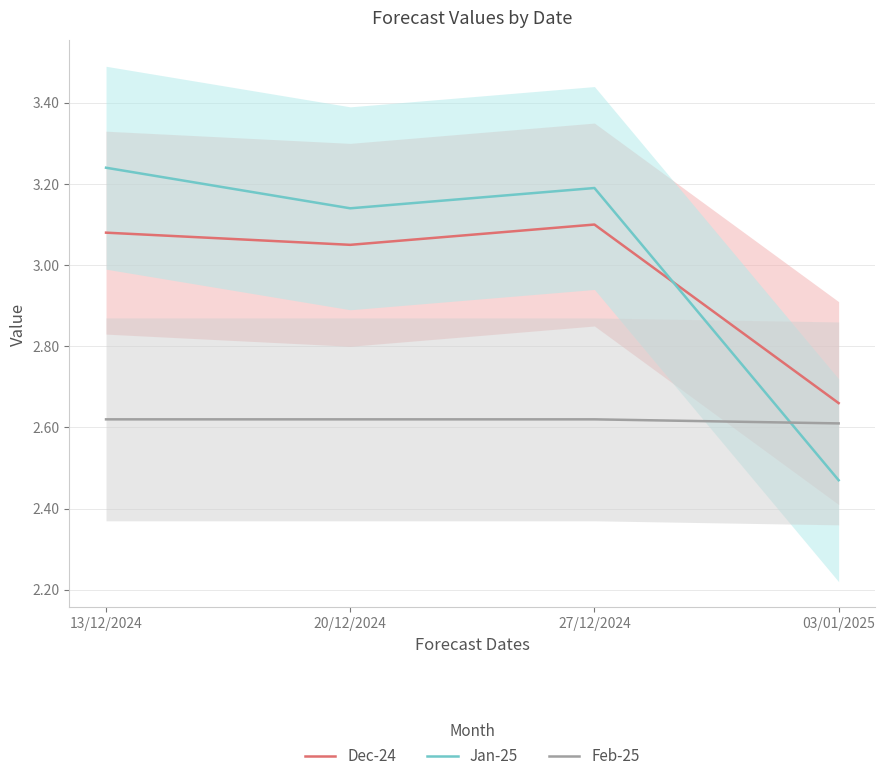

Which category has the highest value across all series?

13/12/2024